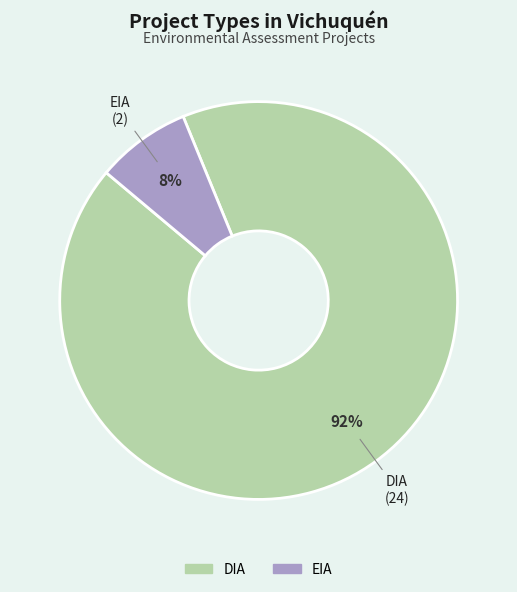

Between DIA and EIA, which is larger?

DIA